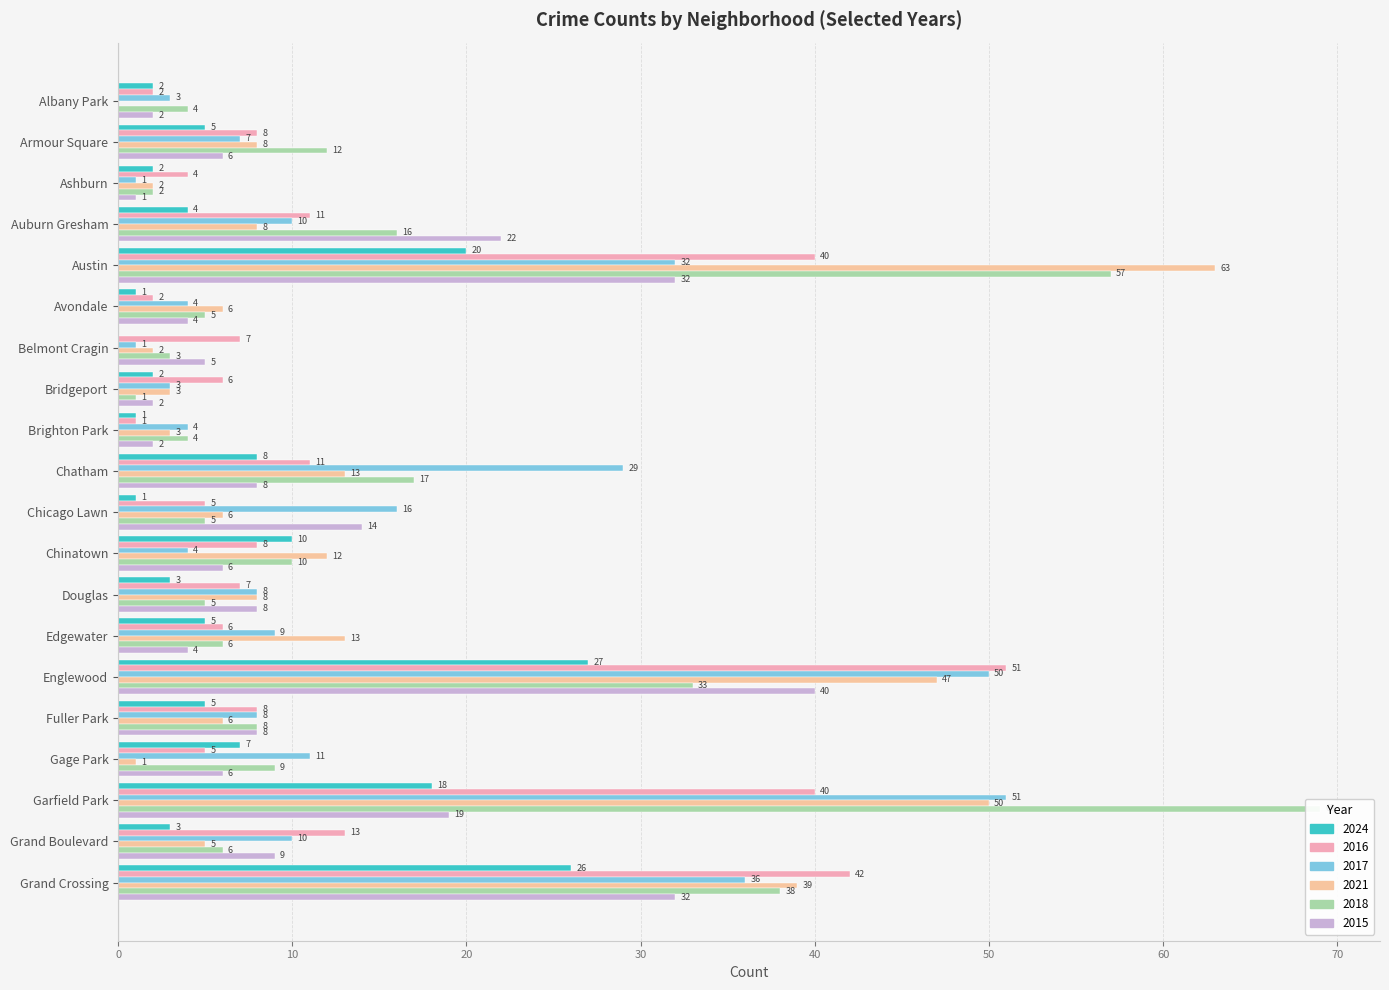

How many data points does each series have?

20